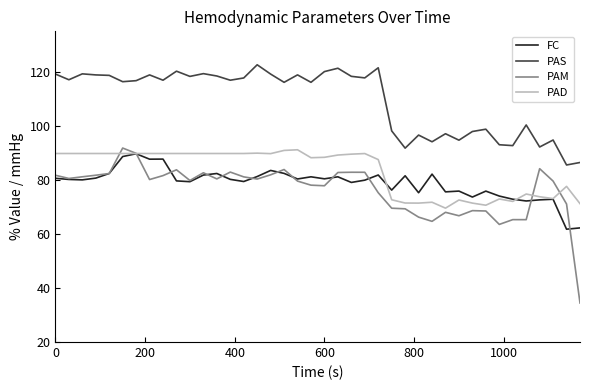

What is the minimum value for PAM?

34.5